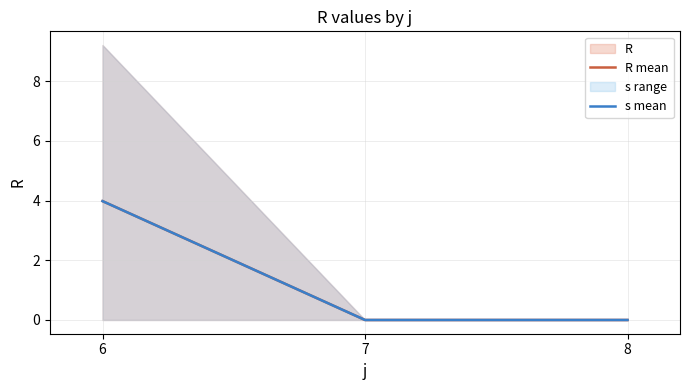

Which series has the largest total across all categories?

R mean